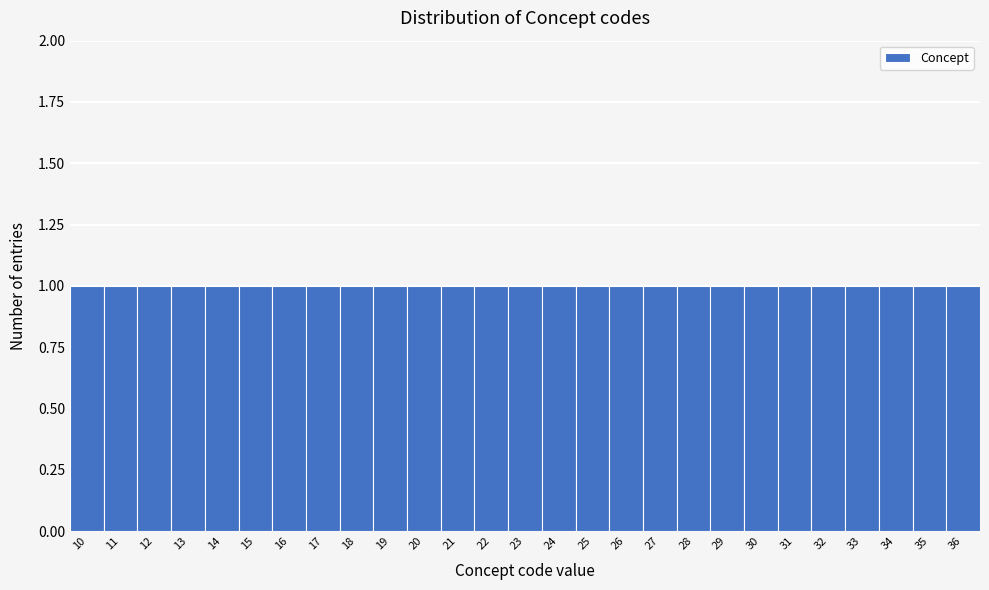

What is the height of the bar covering 35.5 to 36.5 on the x-axis? The values are not printed on the chart, so give them approximately, as read against the axis.

1